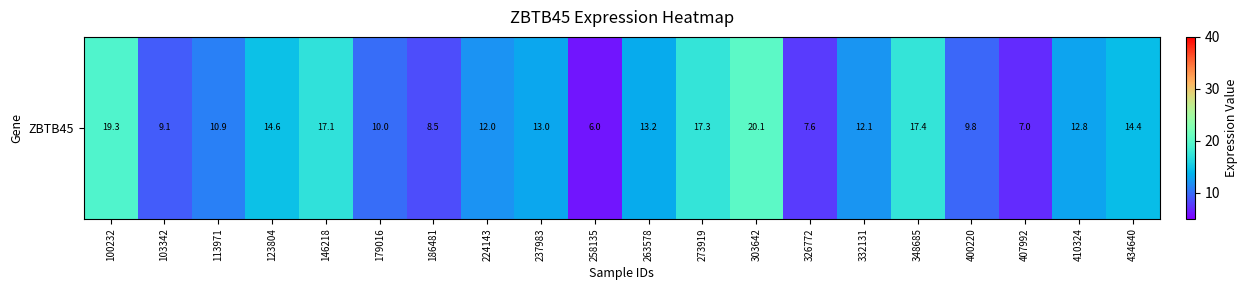

Where does the data first go above 12?

100232